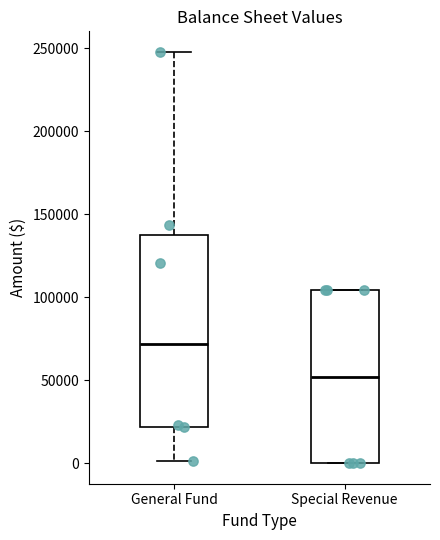

Which box has the highest median line?

General Fund